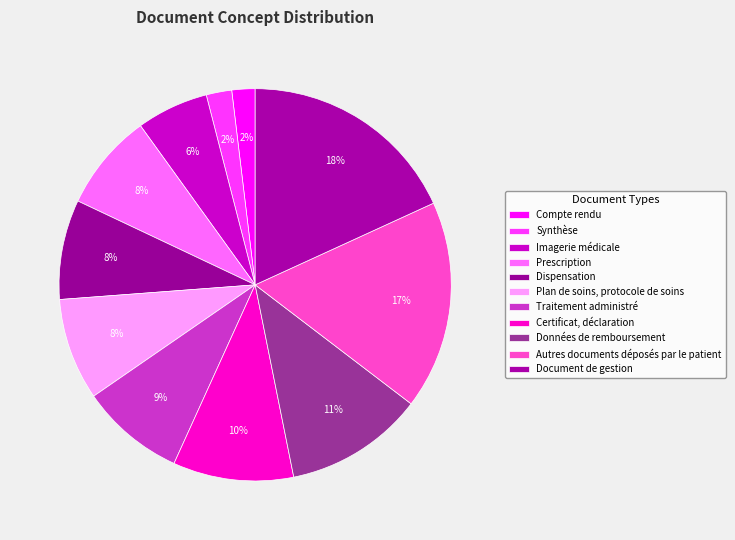

The Document de gestion slice represents 29% of the pie. True or false?

False